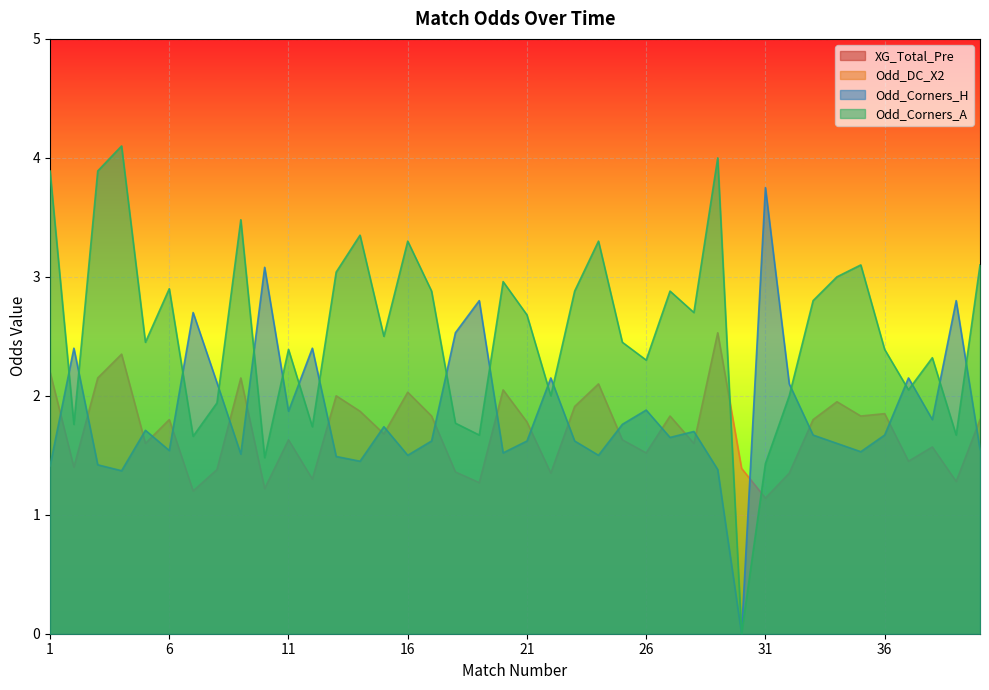

Reading right to left, list all the values displayed in this chart.

Odd_DC_X2: 40=1.8	39=1.3	38=1.6	37=1.4	36=1.9	35=1.8	34=1.9	33=1.8	32=1.4	31=1.1	30=1.4	29=2.5	28=1.6	27=1.8	26=1.5	25=1.6	24=2.1	23=1.9	22=1.4	21=1.8	20=2.0	19=1.3	18=1.4	17=1.8	16=2.0	15=1.7	14=1.9	13=2.0	12=1.3	11=1.6	10=1.2	9=2.1	8=1.4	7=1.2	6=1.8	5=1.6	4=2.4	3=2.1	2=1.4	1=2.2
Odd_Corners_H: 40=1.6	39=2.8	38=1.8	37=2.1	36=1.7	35=1.5	34=1.6	33=1.7	32=2.1	31=3.8	30=0.0	29=1.4	28=1.7	27=1.6	26=1.9	25=1.8	24=1.5	23=1.6	22=2.1	21=1.6	20=1.5	19=2.8	18=2.5	17=1.6	16=1.5	15=1.7	14=1.4	13=1.5	12=2.4	11=1.9	10=3.1	9=1.5	8=2.1	7=2.7	6=1.5	5=1.7	4=1.4	3=1.4	2=2.4	1=1.4
Odd_Corners_A: 40=3.1	39=1.7	38=2.3	37=2.0	36=2.4	35=3.1	34=3.0	33=2.8	32=2.0	31=1.4	30=0.0	29=4.0	28=2.7	27=2.9	26=2.3	25=2.5	24=3.3	23=2.9	22=2.0	21=2.7	20=3.0	19=1.7	18=1.8	17=2.9	16=3.3	15=2.5	14=3.4	13=3.0	12=1.7	11=2.4	10=1.5	9=3.5	8=1.9	7=1.7	6=2.9	5=2.5	4=4.1	3=3.9	2=1.8	1=3.9